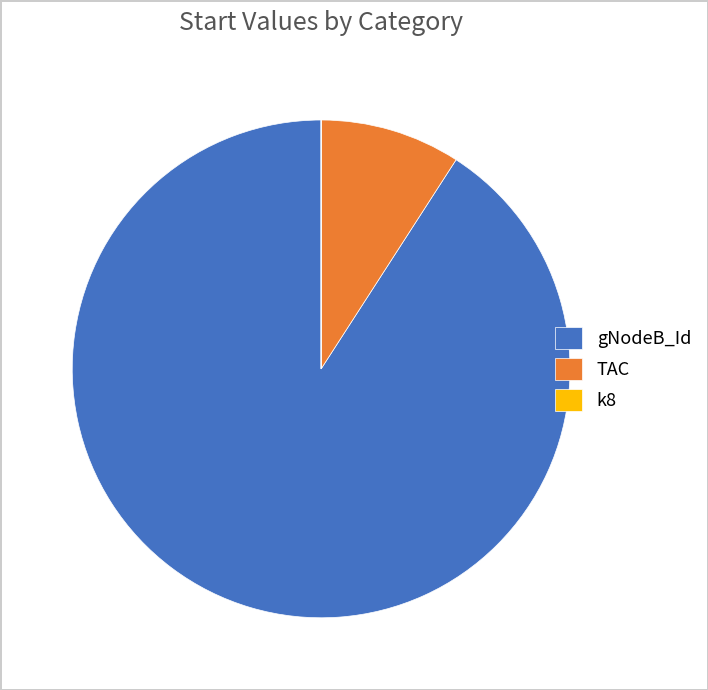

Which category accounts for the majority?

gNodeB_Id